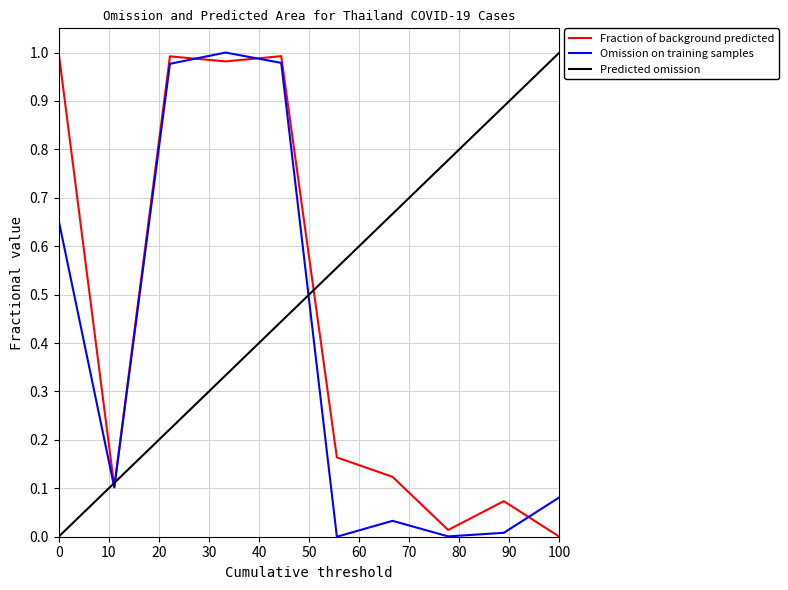

Which series has the largest total across all categories?

Predicted omission